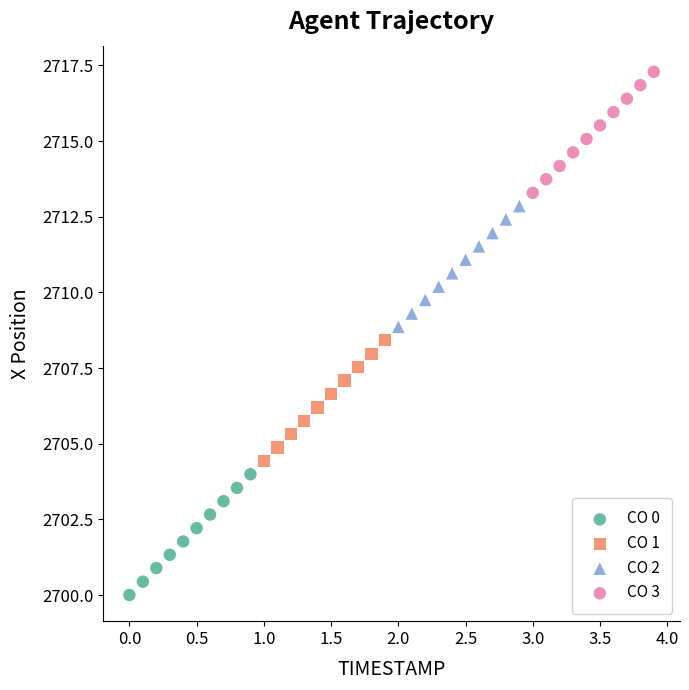

Which series reaches the minimum Y coordinate?

CO 0